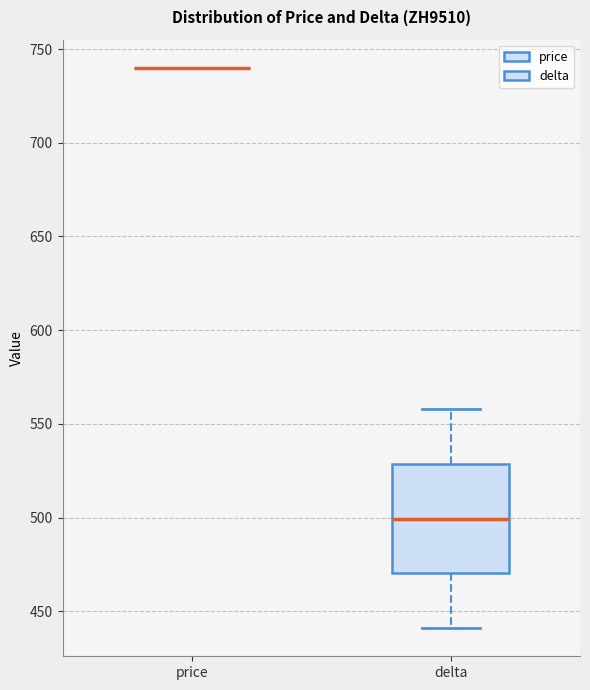

Comparing the boxes themselves (not the whiskers), which one is the tallest?

delta